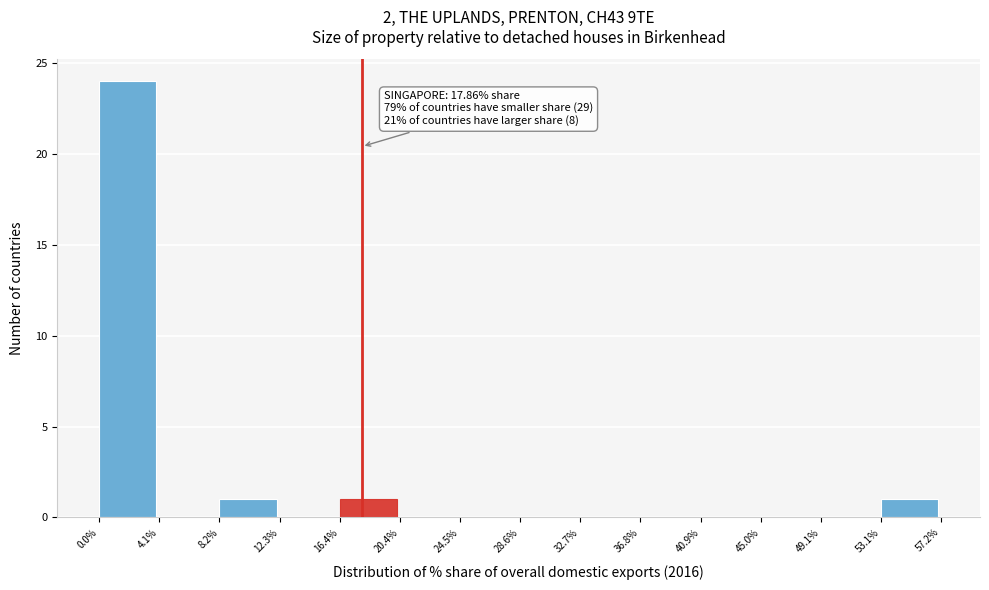

Over which range of the x-axis is the bar tallest?

0.0% to 4.1%